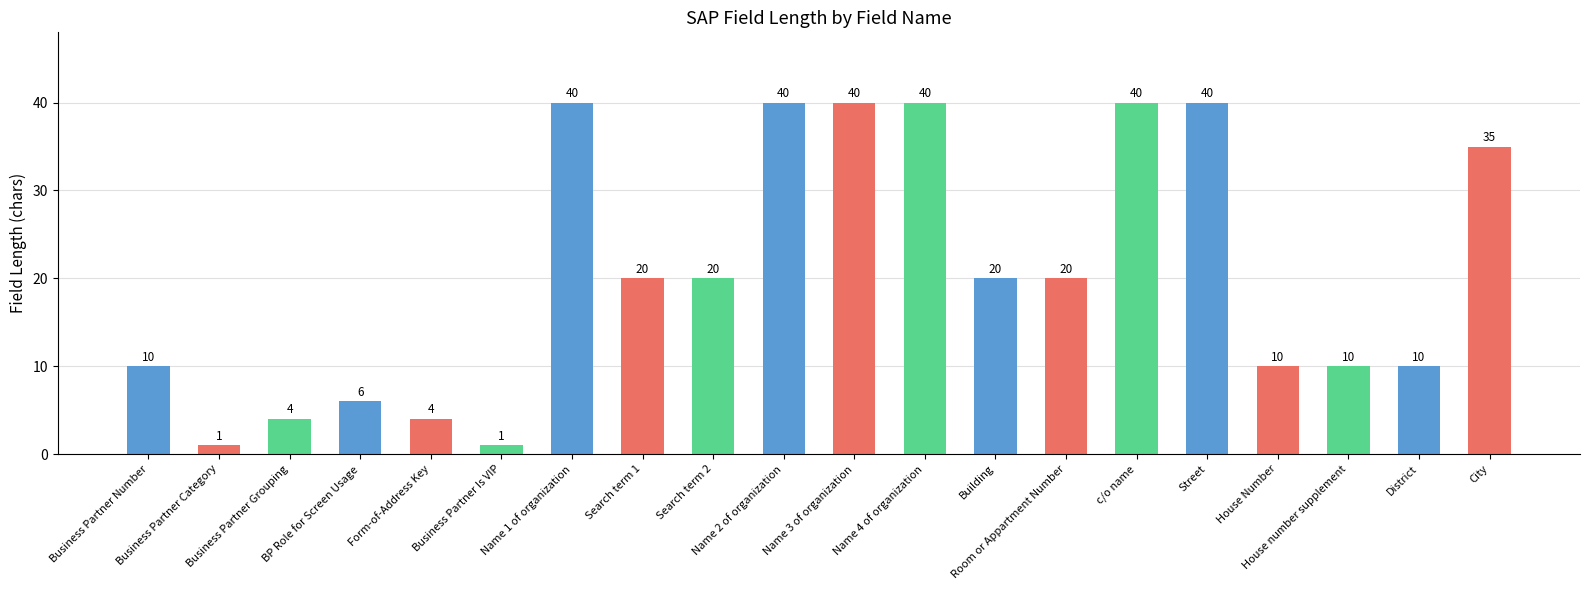

What is the maximum value shown in the chart?

40